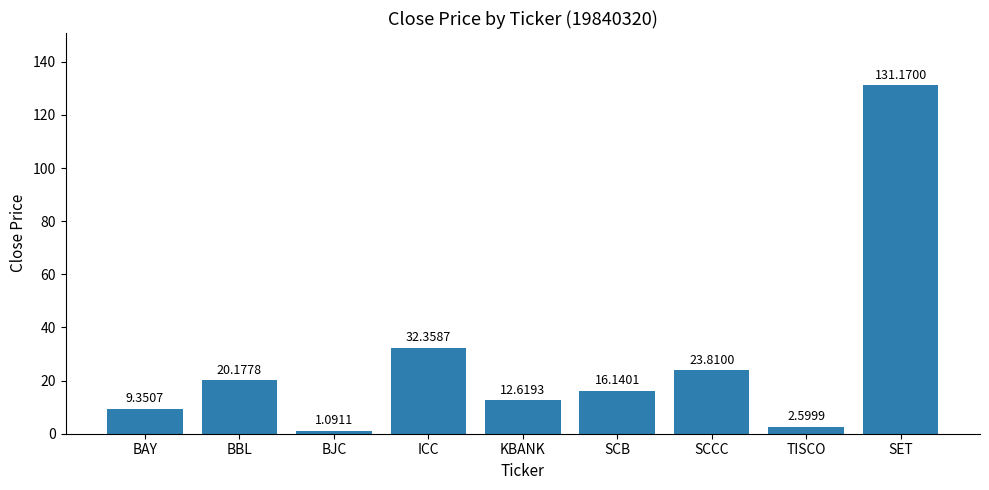

Count the number of data series in this chart.

1